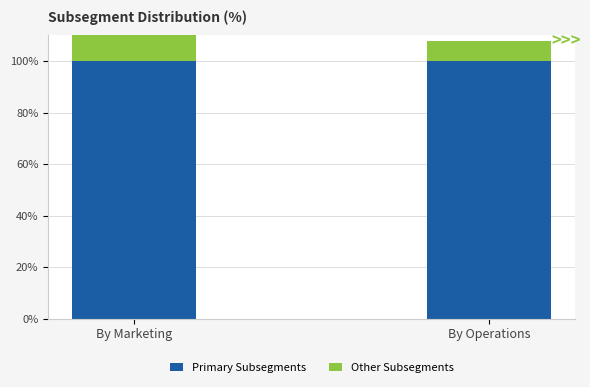

What is the difference between the maximum and minimum values in the Other Subsegments series?

2.3